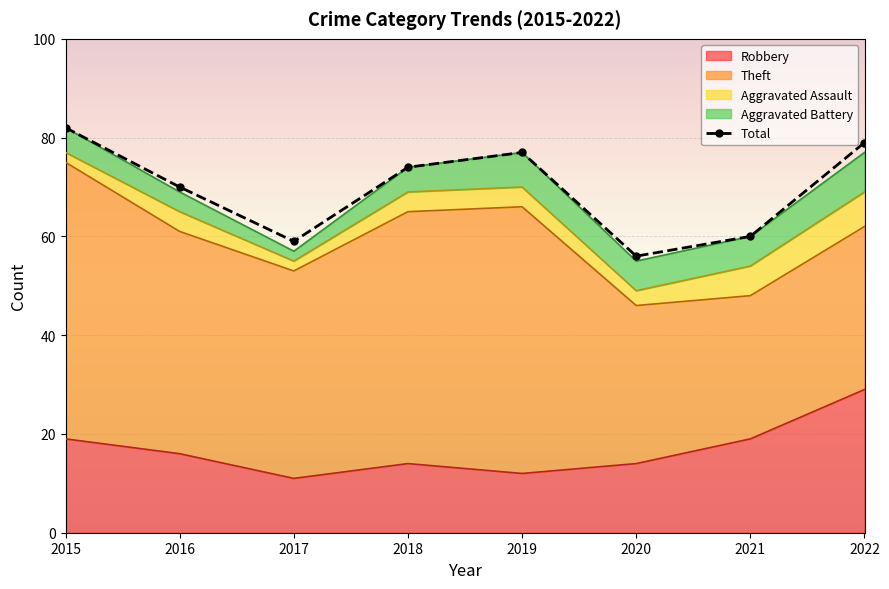

What is the average value of the Aggravated Assault series?

4